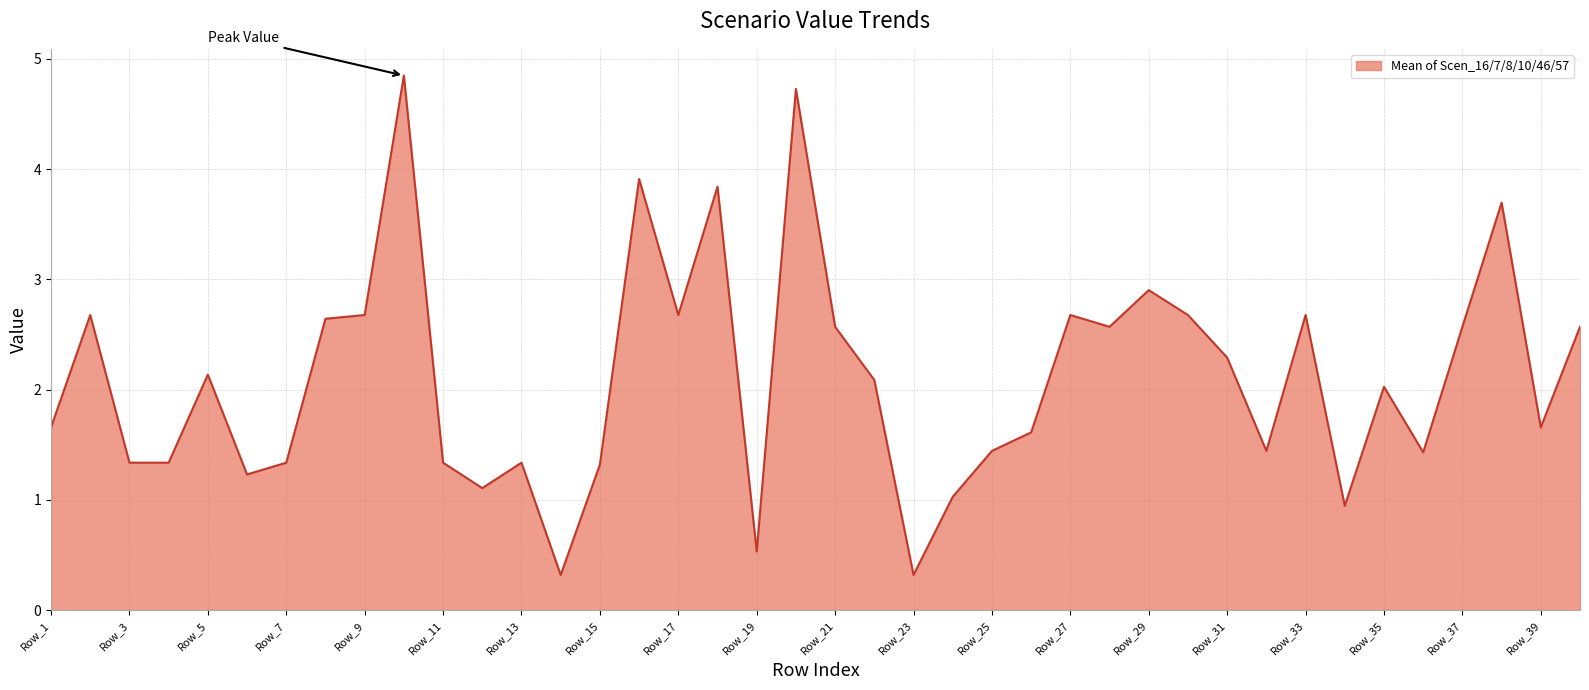

What is the difference between the maximum and minimum values?

4.5